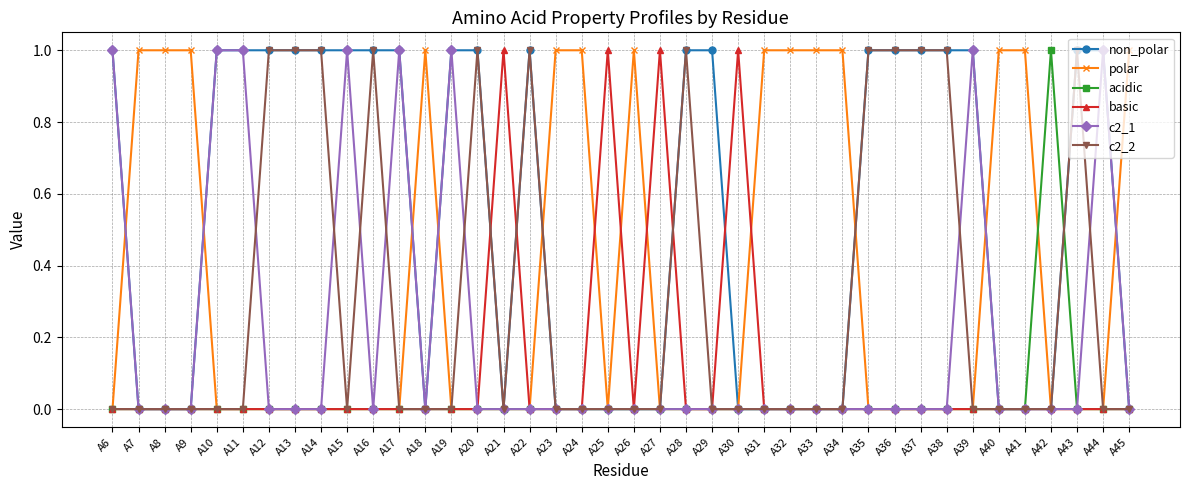

What is the difference between the maximum and minimum values in the acidic series?

1